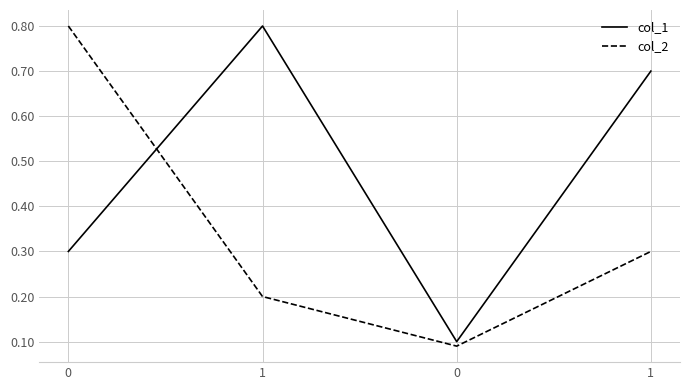

How many times do col_2 and col_1 cross each other?

1